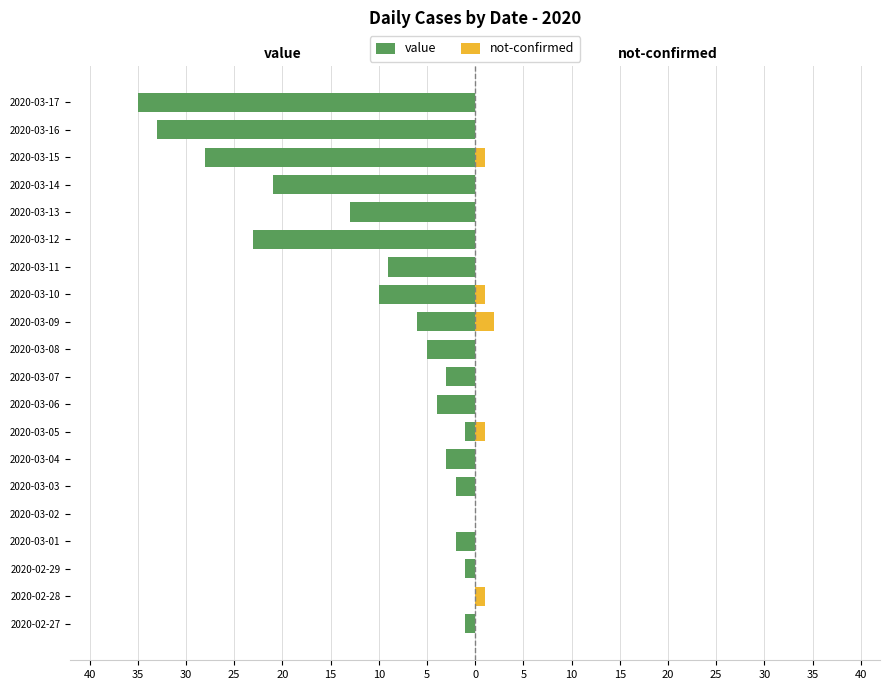

Count the number of categories in the chart.

20